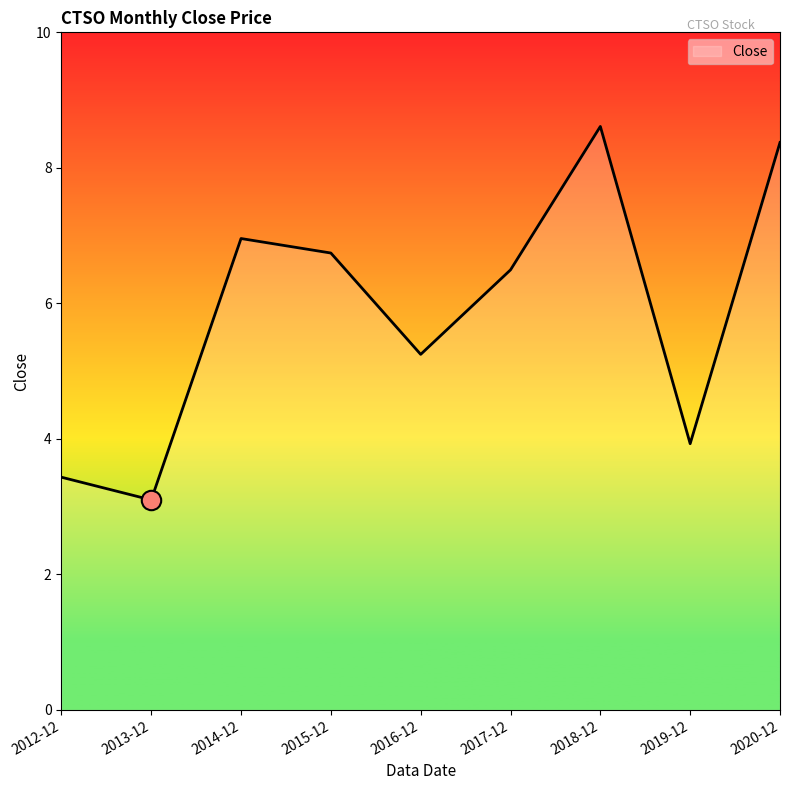

Where does the data first go above 6?

2014-12